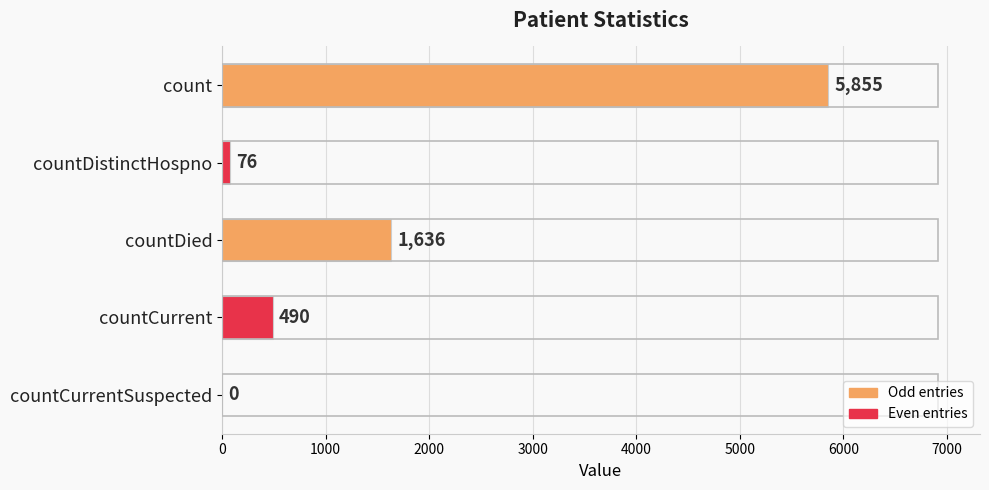

Where is the data nearest to the value 2927?

countDied